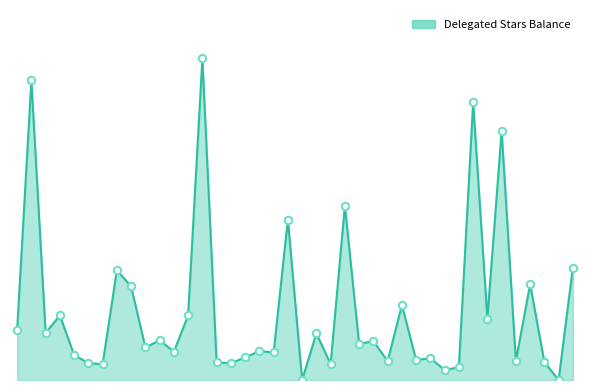

Is this an area chart (filled region under the line)?

Yes